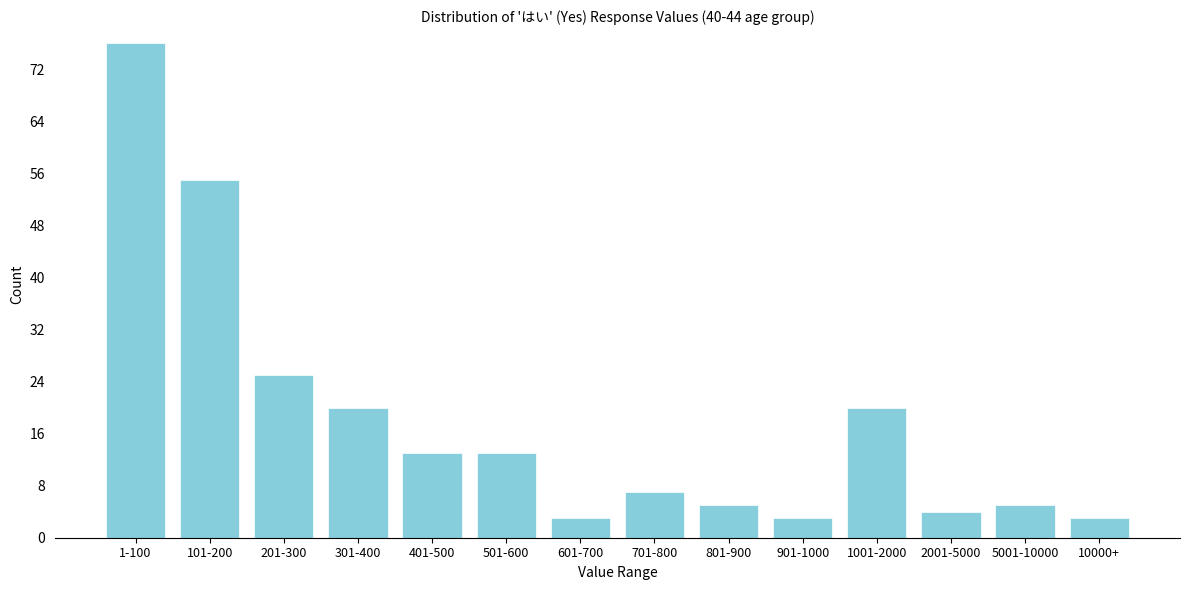

Reading left to right, transcribe all the data shown in this chart.

1-100=76	101-200=55	201-300=25	301-400=20	401-500=13	501-600=13	601-700=3	701-800=7	801-900=5	901-1000=3	1001-2000=20	2001-5000=4	5001-10000=5	10000+=3